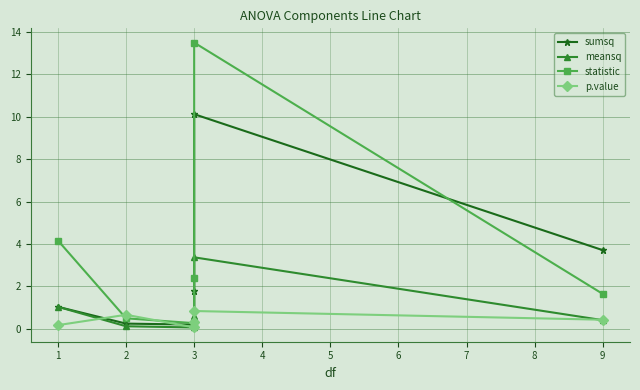

Which series has the largest total across all categories?

statistic